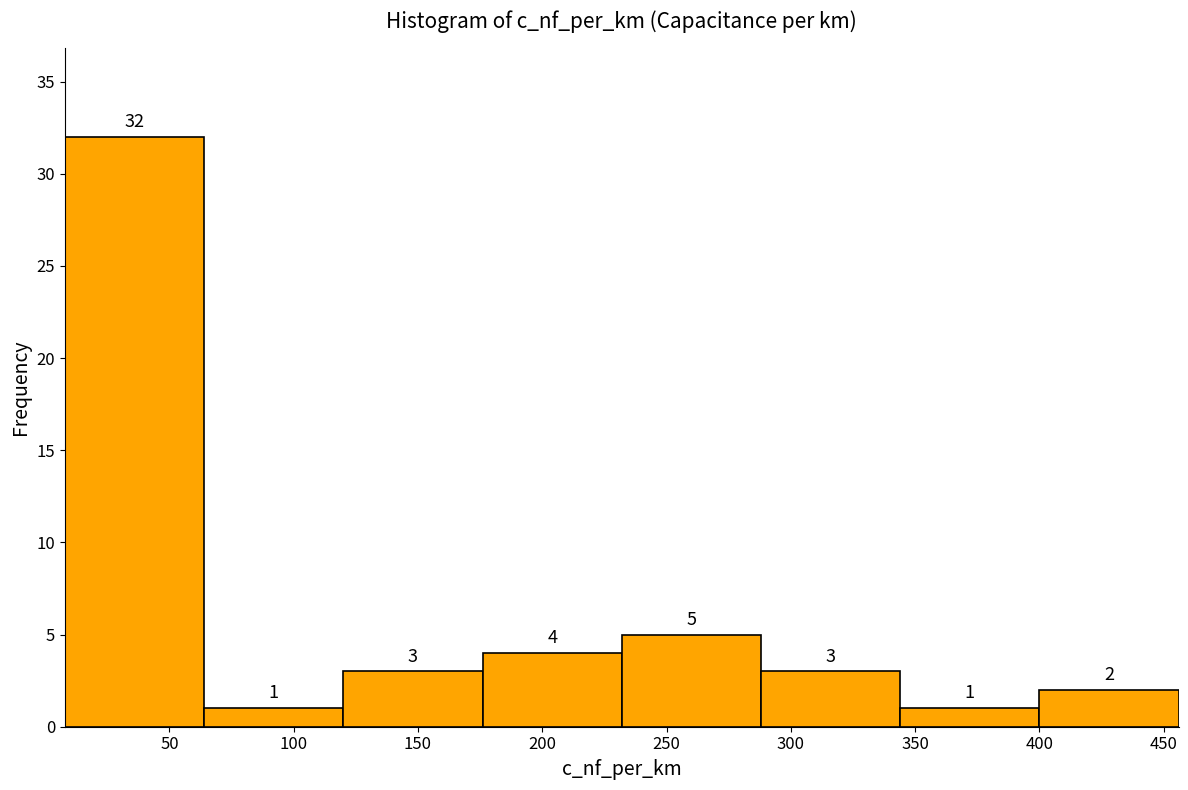

Reading left to right, list every bar in this chart as the range it spans on the x-axis followed by its height. The bar edges are not printed on the chart, so give them approximately, as read against the axis.

8 to 64: 32
64 to 120: 1
120 to 176: 3
176 to 232: 4
232 to 288: 5
288 to 344: 3
344 to 400: 1
400 to 456: 2